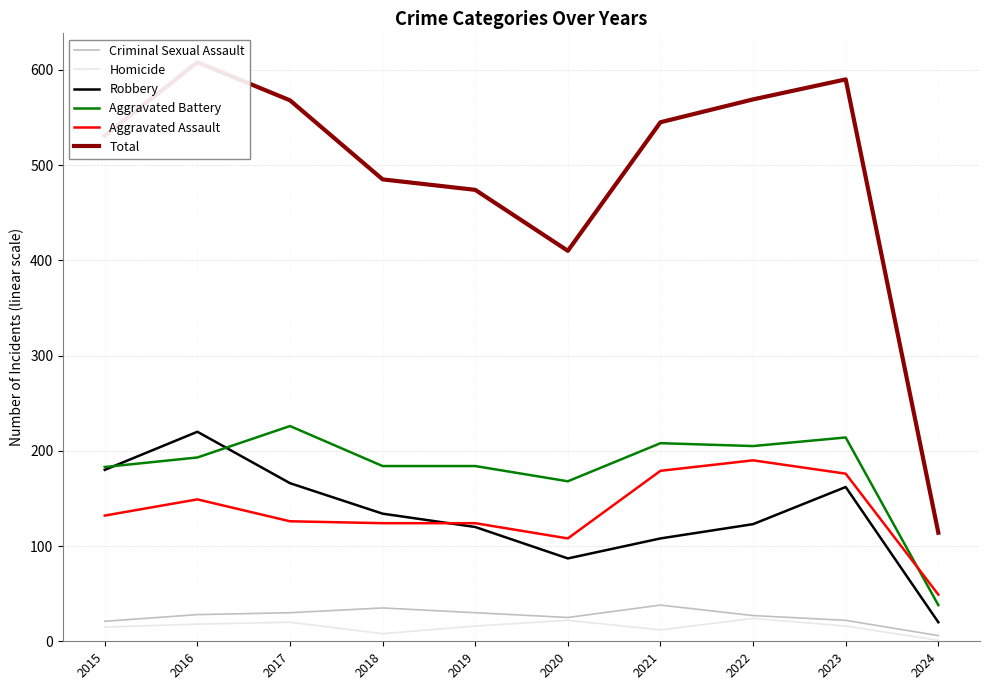

What is the difference between the highest and lowest values at 2017?

548